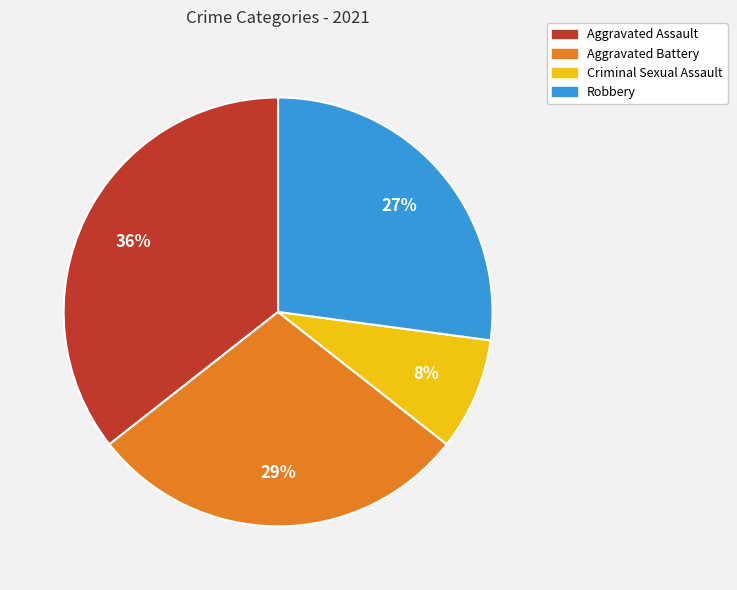

To the nearest percent, what percentage of the pie is Robbery?

27%